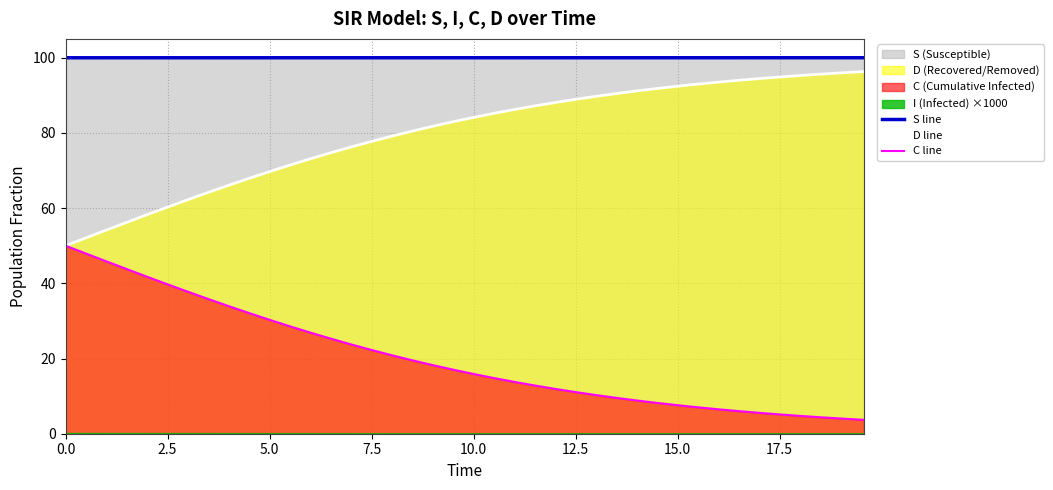

What is the maximum value for S line?

100.0